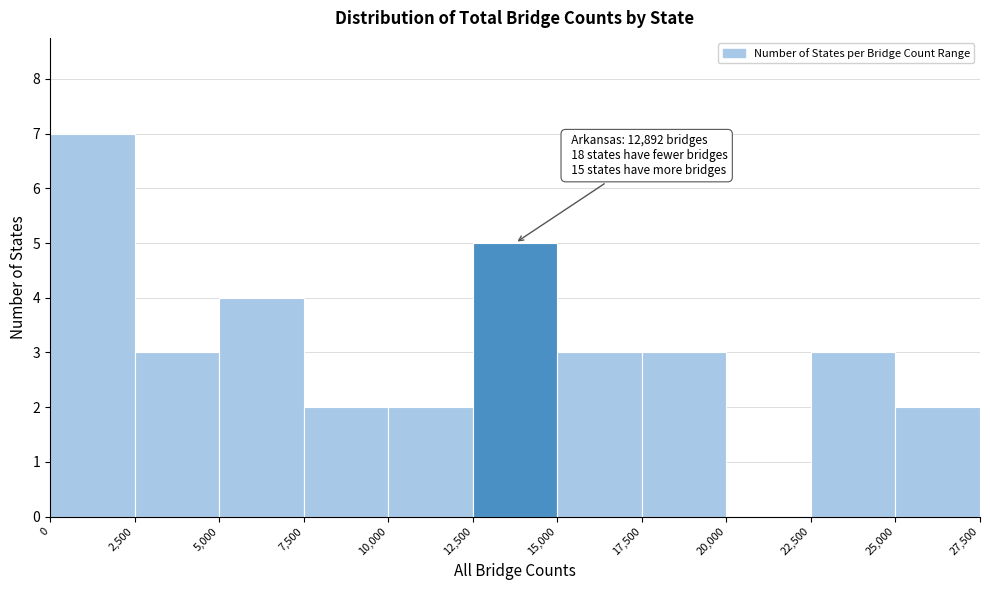

Which range on the x-axis has the tallest bar?

0 to 2,500